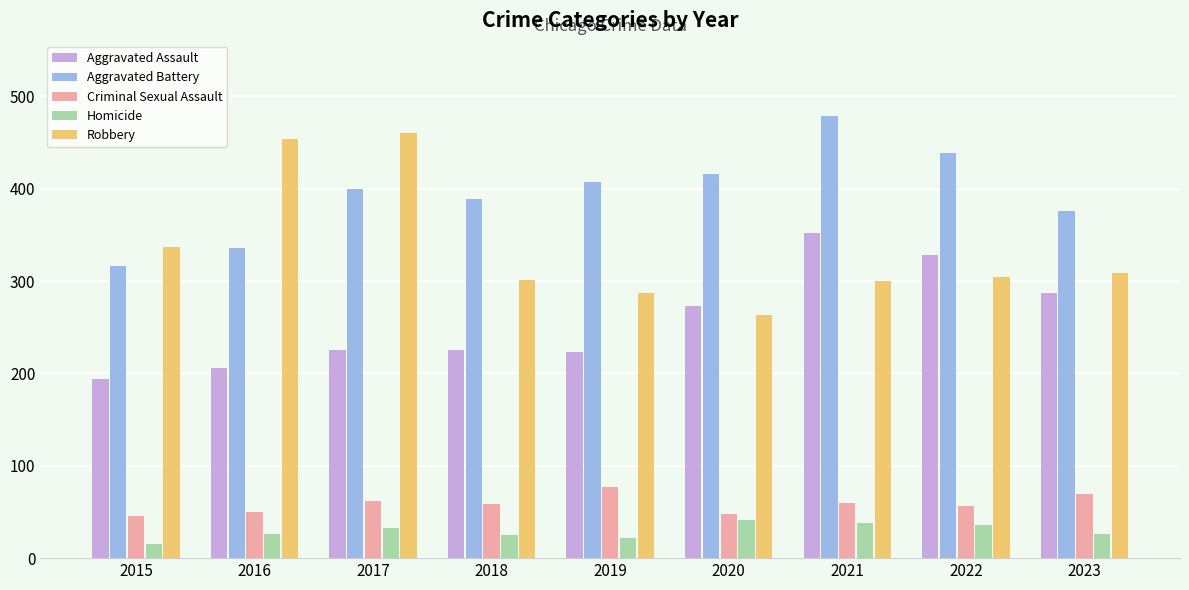

What value does the Criminal Sexual Assault series have at 2015, to the nearest 5?

45